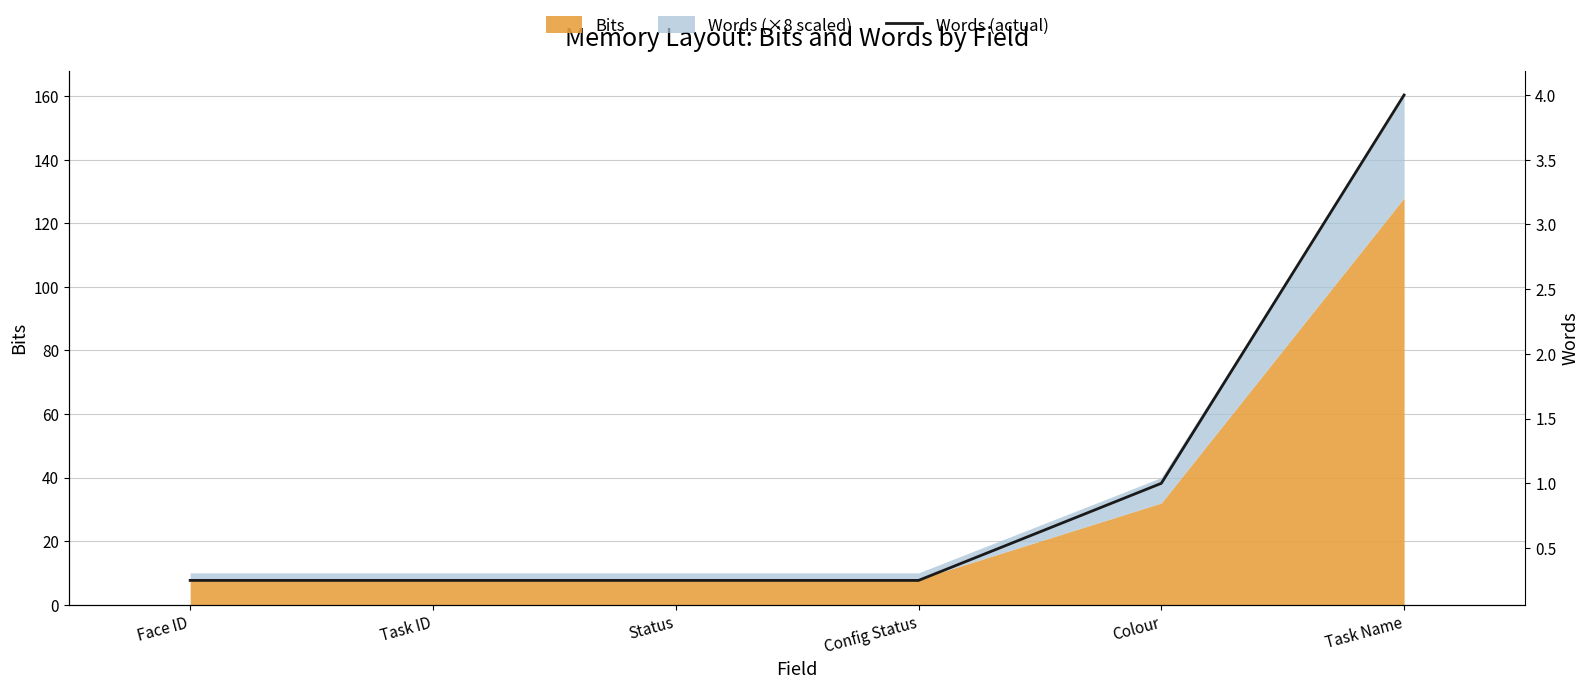

What is the maximum value shown in the chart?

4.0